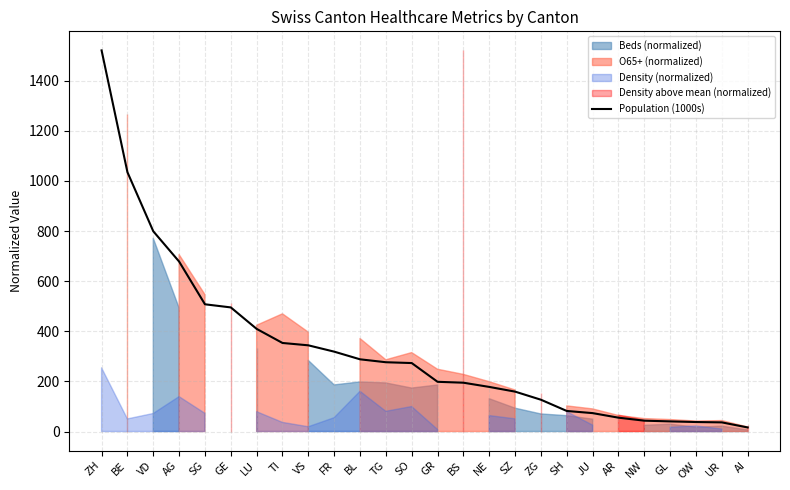

What is the sum of all values?

8541.4